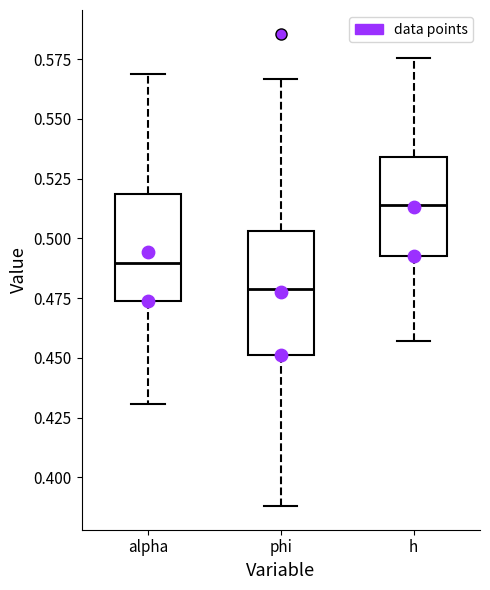

Which box is the tallest, from its lower edge to its upper edge?

phi